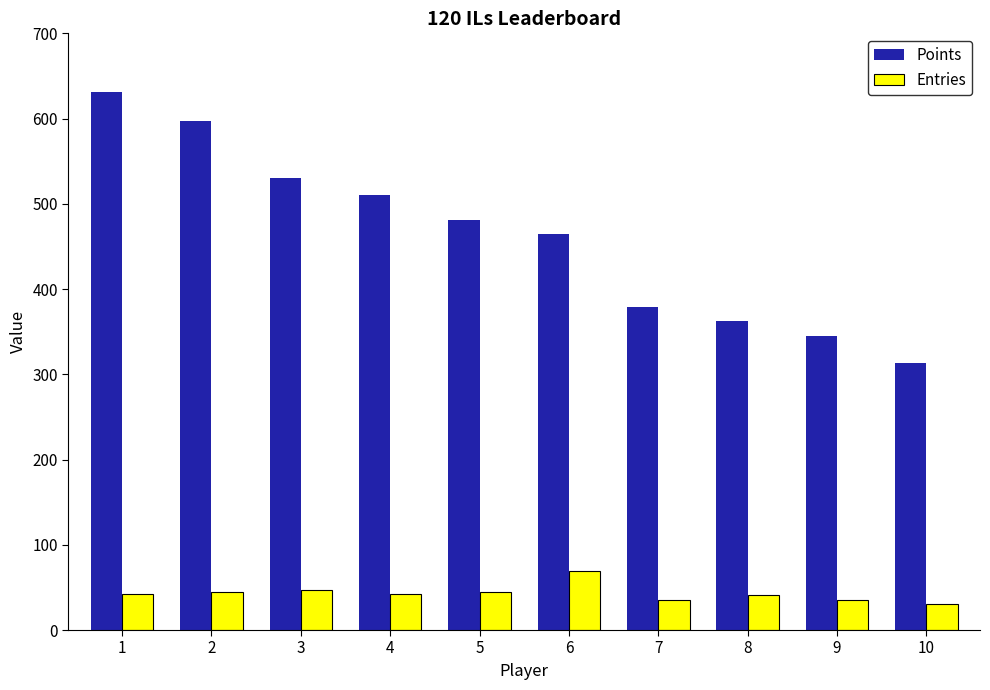

Count the number of categories in the chart.

10